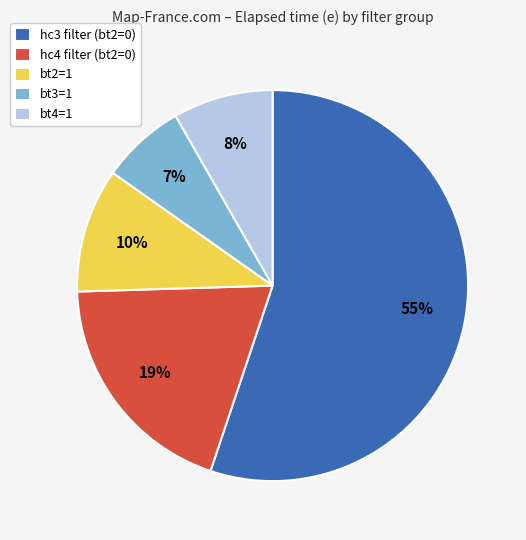

Is it true that bt2=1 is 10% of the pie?

True